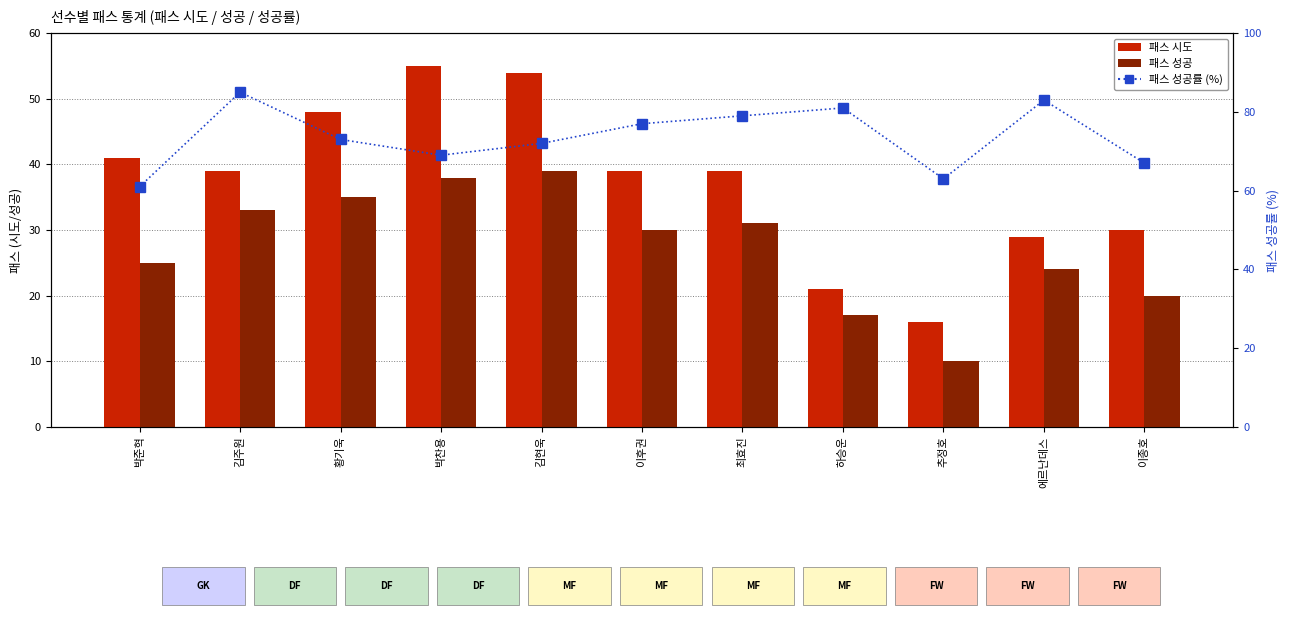

At which label is 패스 시도 closest to 35?

김주원